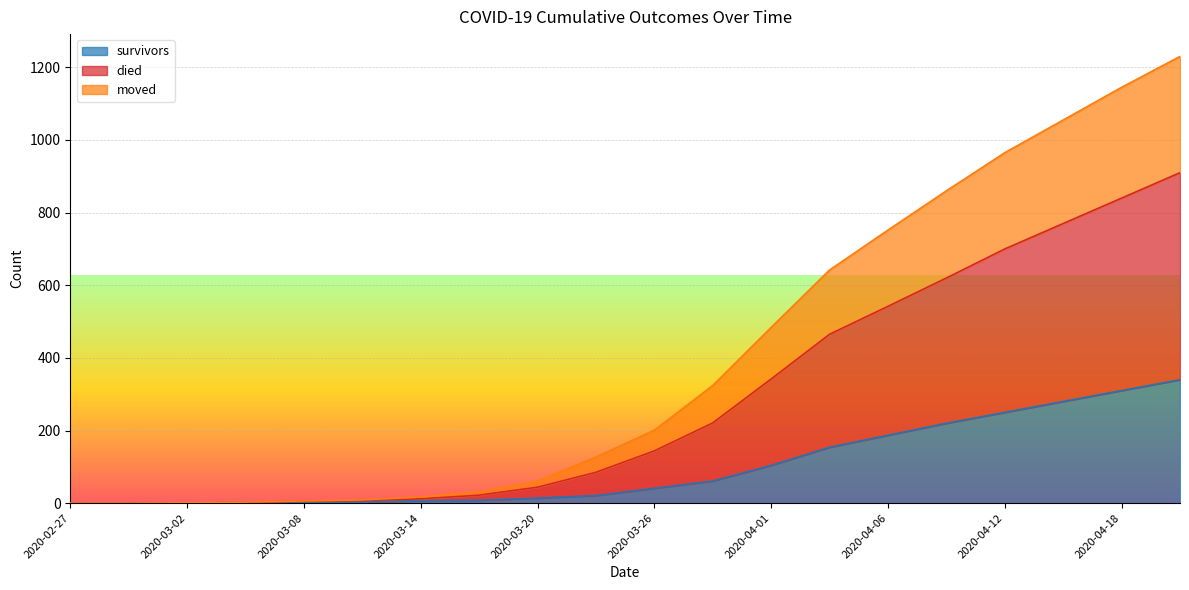

What is the maximum value for survivors?

340